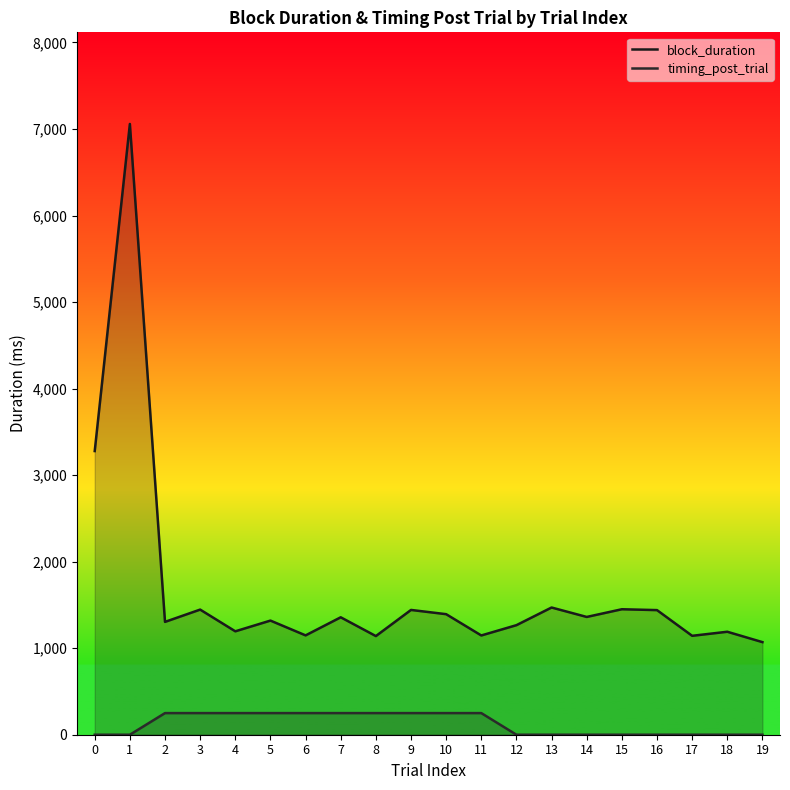

At which category is the sum across all series the highest?

1